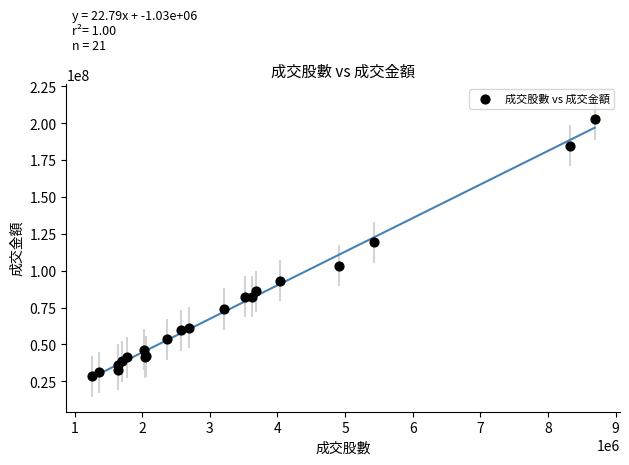

What Y value in the scatter plot is closest to 115521777?

119303919